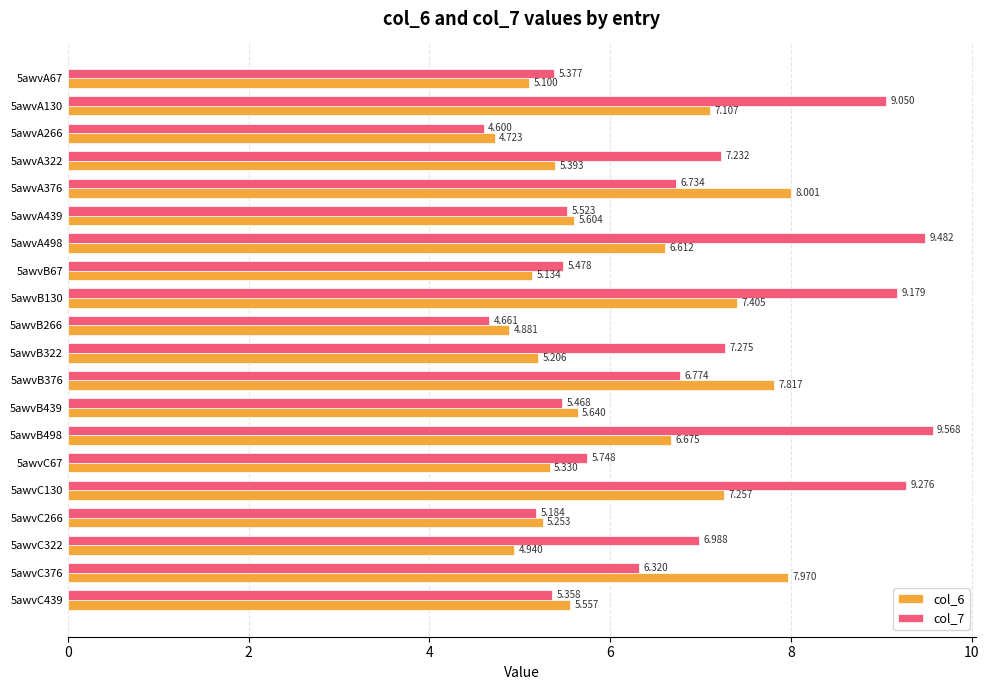

How many data points in col_7 are above 6?

11